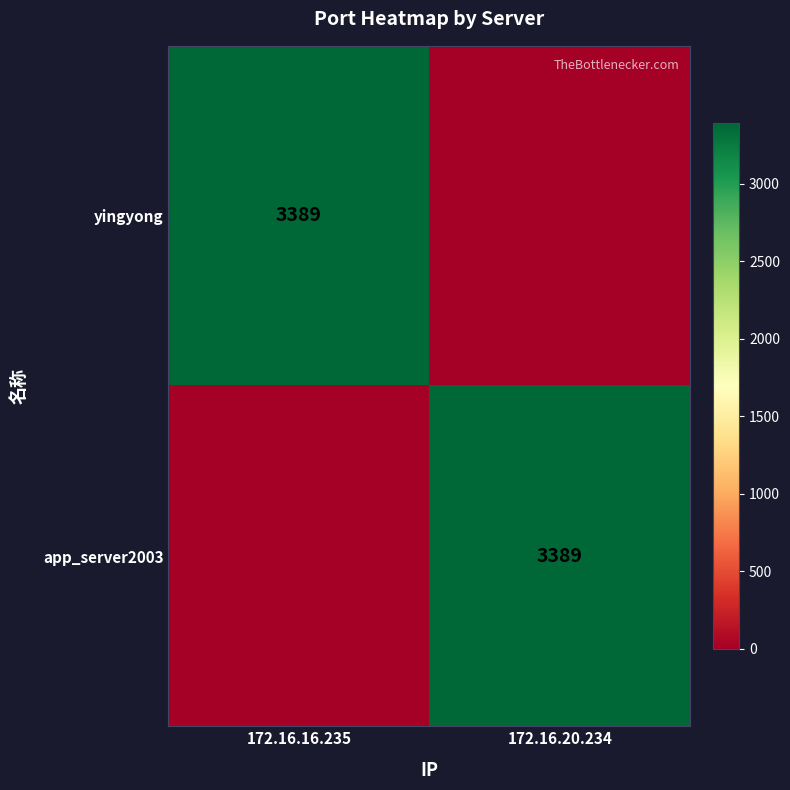

Is it true that yingyong equals 2331 at 172.16.16.235?

False